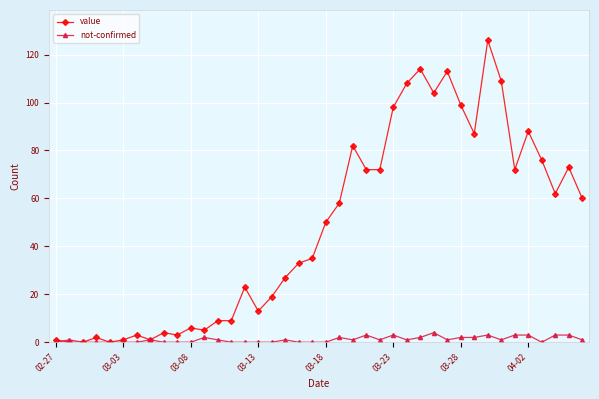

At how many categories does at least one series exceed 46?

20